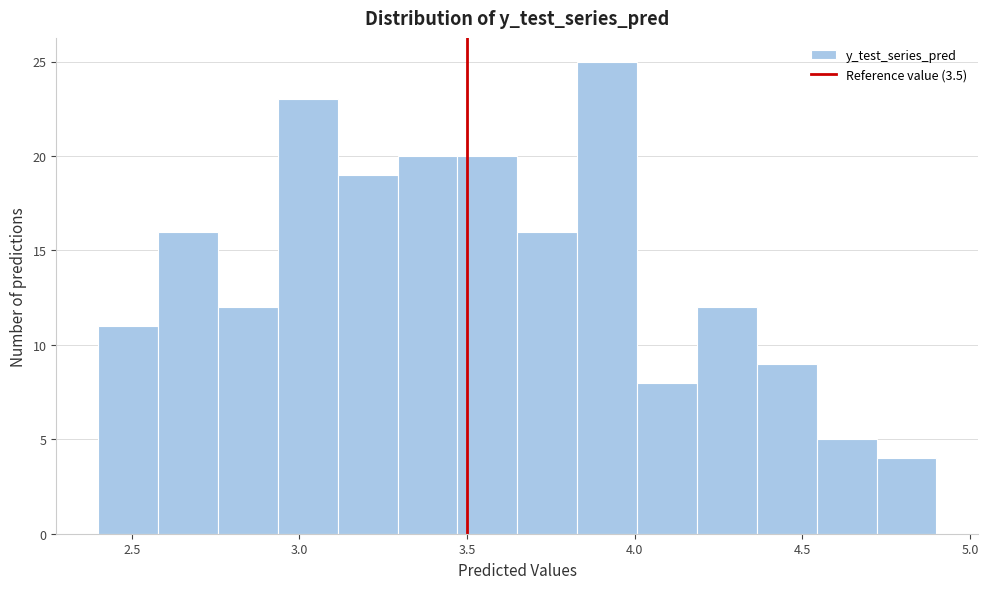

Read against the x-axis, roughly where is the centre of the tallest bar?

3.90